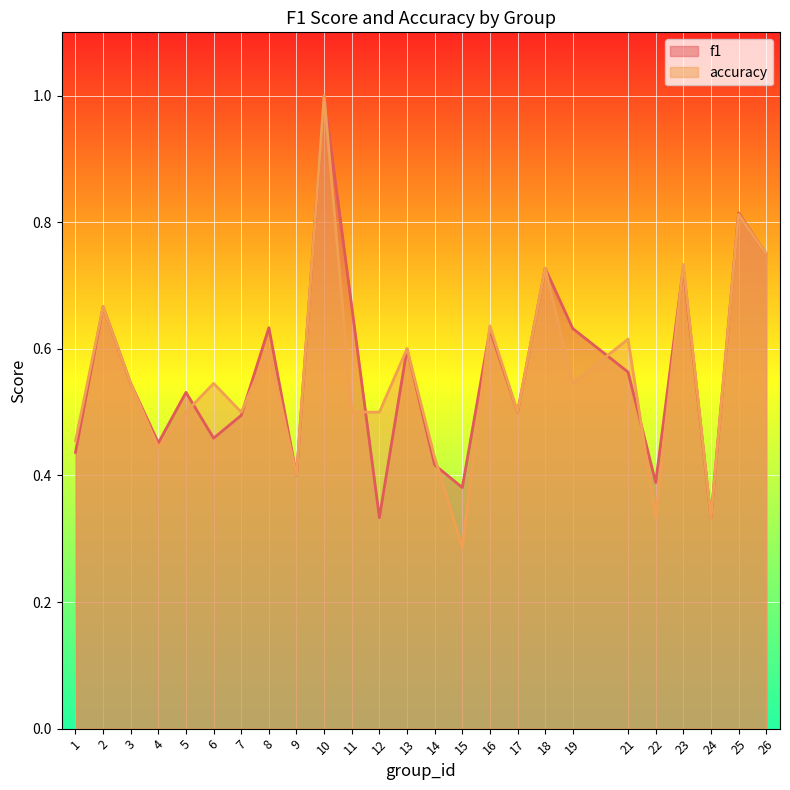

At which label does accuracy reach its minimum?

15